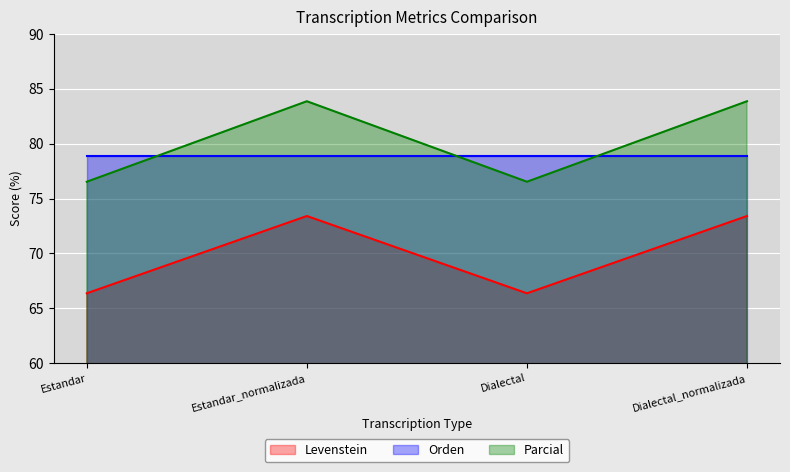

At which category does Parcial reach its first local valley?

Dialectal